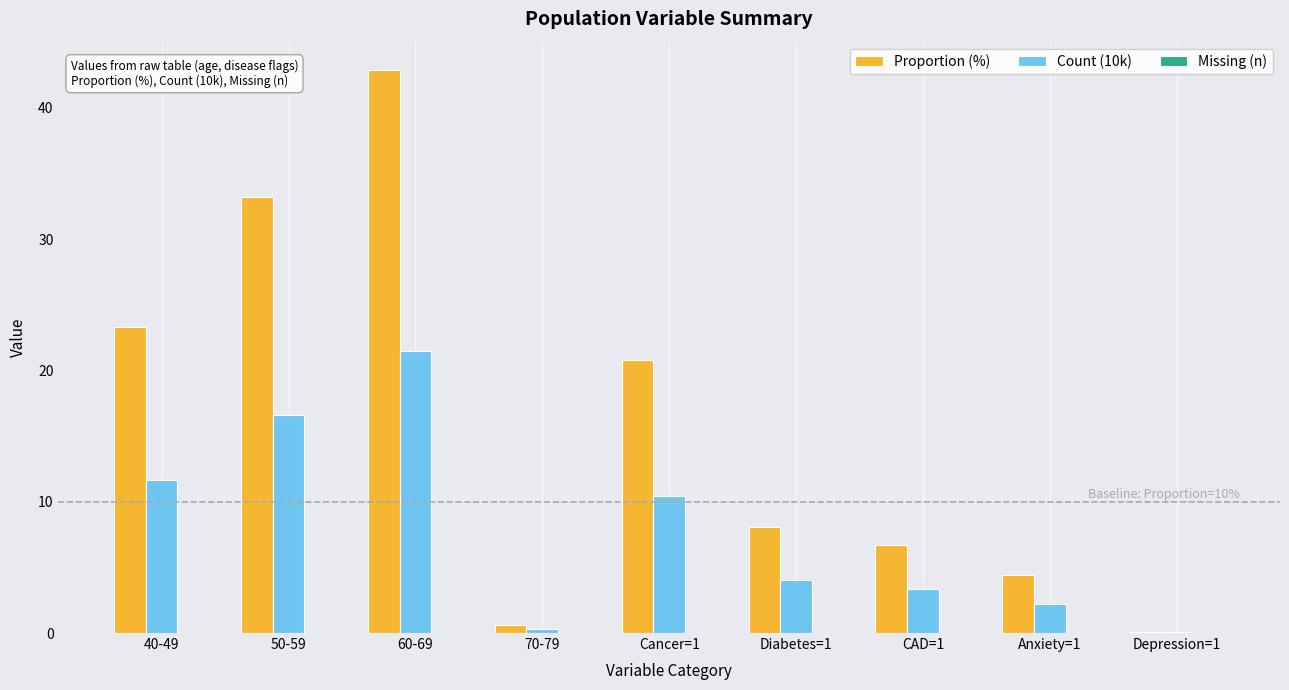

What is the sum of the Count (10k) values at Diabetes=1 and CAD=1?

7.4